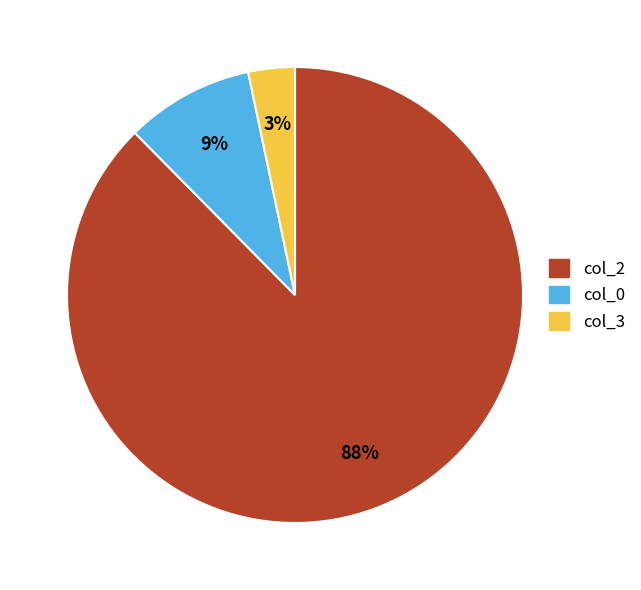

Which category has the smallest portion of the pie?

col_3